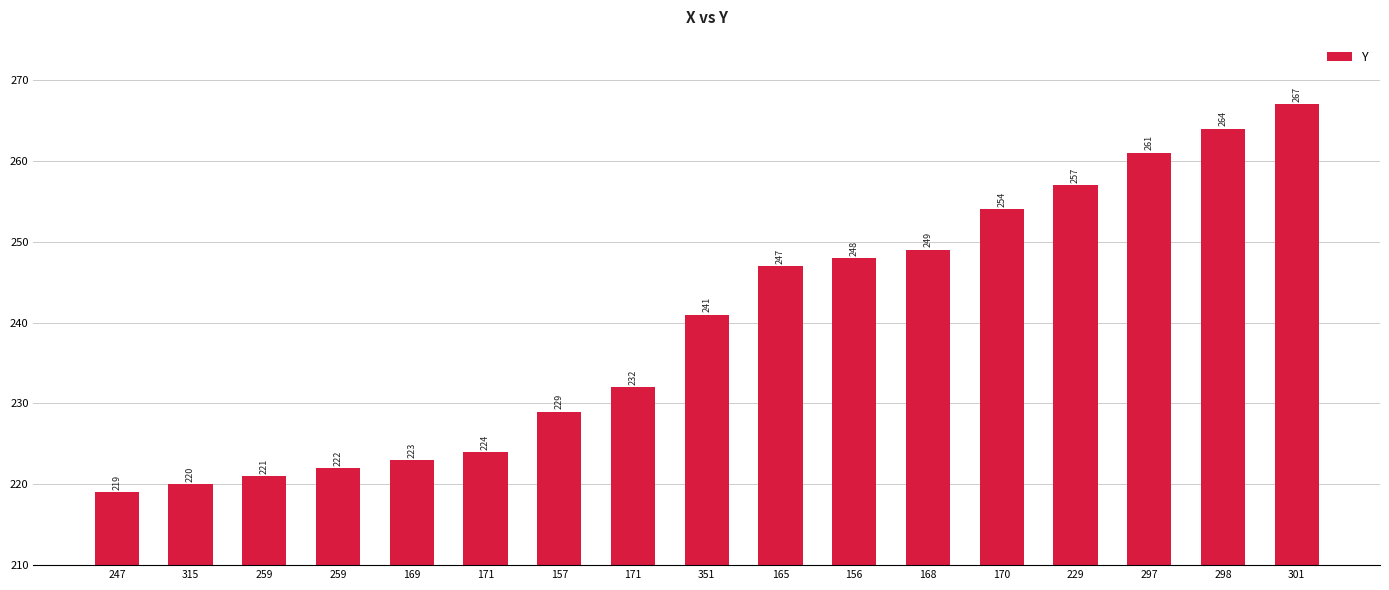

Reading left to right, what are all the values shown in this chart?

247=219	315=220	259=221	259=222	169=223	171=224	157=229	171=232	351=241	165=247	156=248	168=249	170=254	229=257	297=261	298=264	301=267